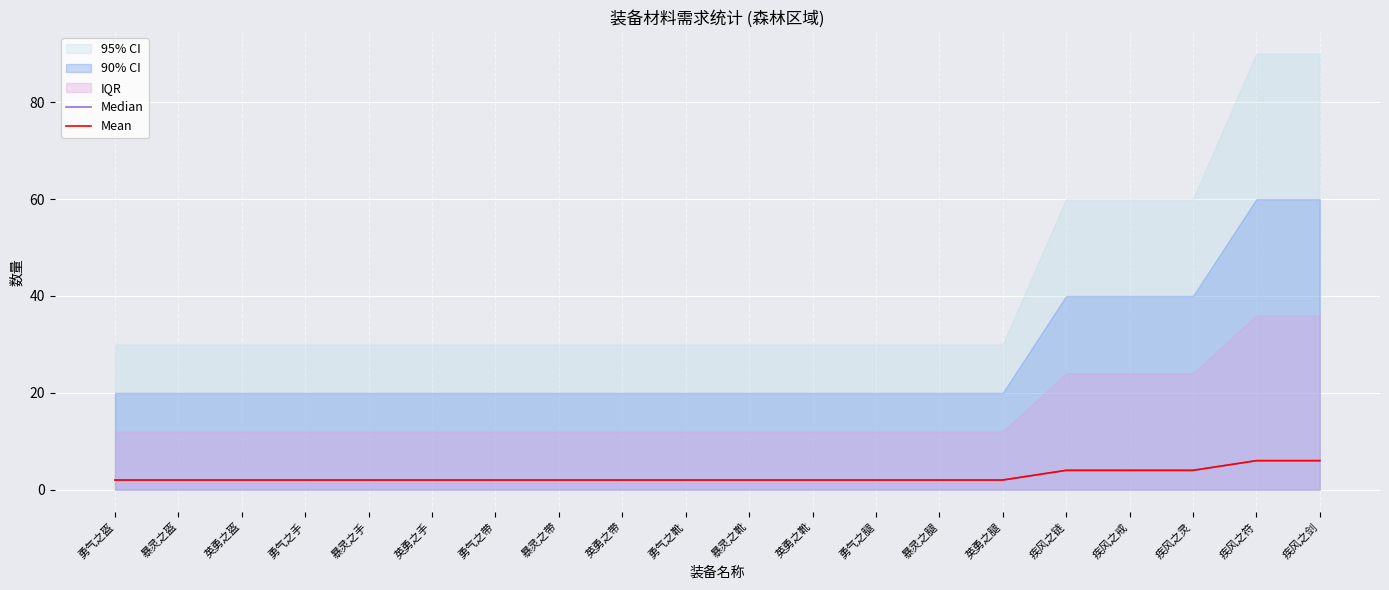

At which label is Median closest to 4?

疾风之链